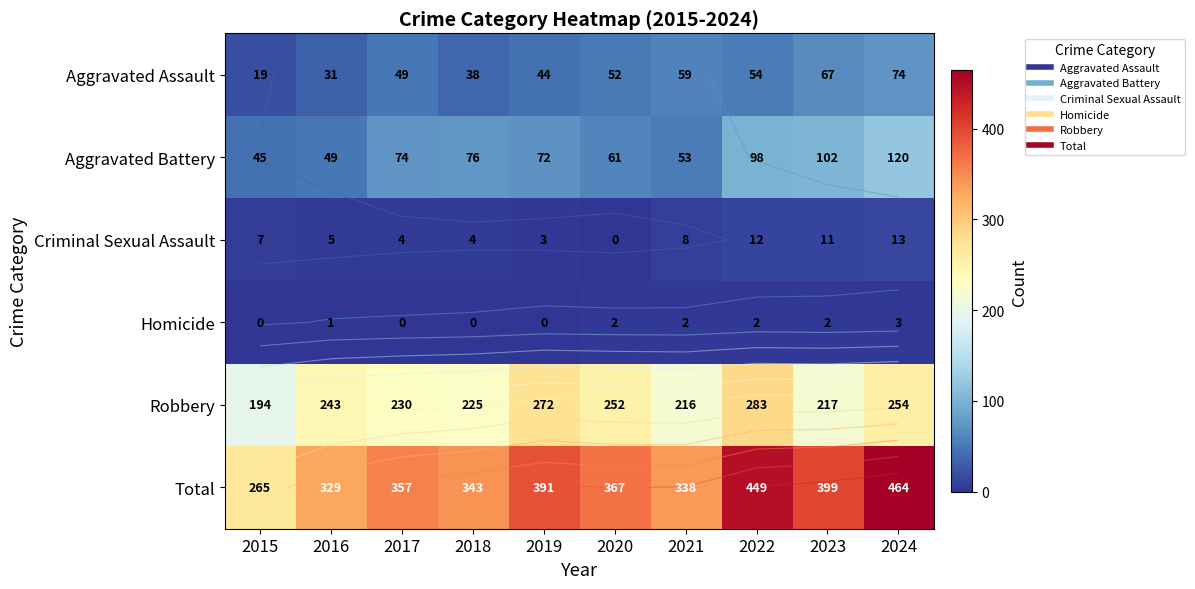

What is the difference between the second highest and minimum values in the Homicide series?

2